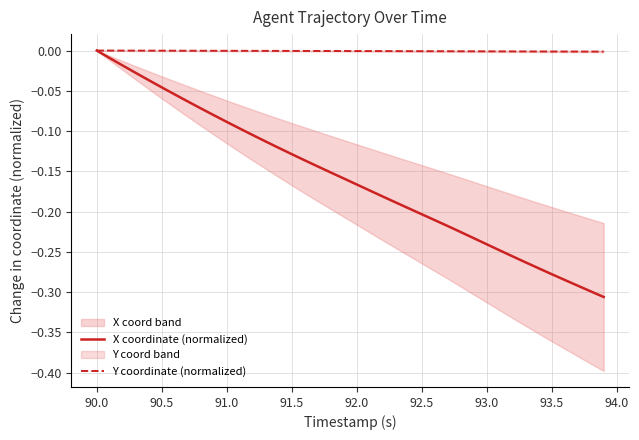

Reading right to left, what are all the values shown in this chart?

X coordinate (normalized): -0.3	-0.3	-0.3	-0.3	-0.3	-0.3	-0.3	-0.3	-0.2	-0.2	-0.2	-0.2	-0.2	-0.2	-0.2	-0.2	-0.2	-0.2	-0.2	-0.2	-0.2	-0.2	-0.1	-0.1	-0.1	-0.1	-0.1	-0.1	-0.1	-0.1	-0.1	-0.1	-0.1	-0.1	-0.0	-0.0	-0.0	-0.0	-0.0	0.0
Y coordinate (normalized): -0.0	-0.0	-0.0	-0.0	-0.0	-0.0	-0.0	-0.0	-0.0	-0.0	-0.0	-0.0	-0.0	-0.0	-0.0	-0.0	-0.0	-0.0	-0.0	-0.0	-0.0	-0.0	-0.0	-0.0	-0.0	-0.0	-0.0	-0.0	-0.0	-0.0	-0.0	-0.0	-0.0	-0.0	-0.0	-0.0	-0.0	-0.0	-0.0	0.0